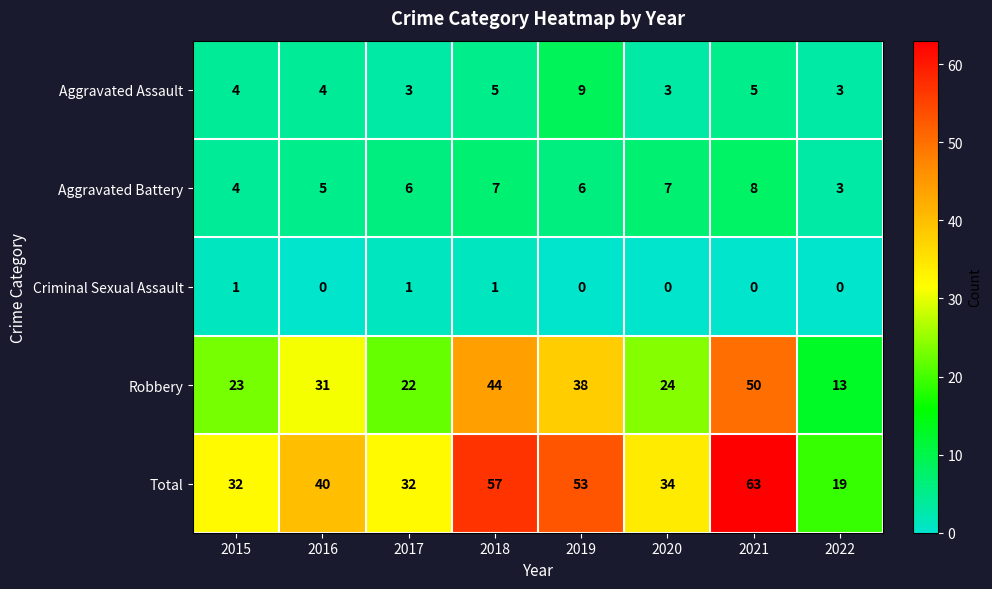

What is the sum of the Total values at 2017 and 2022?

51